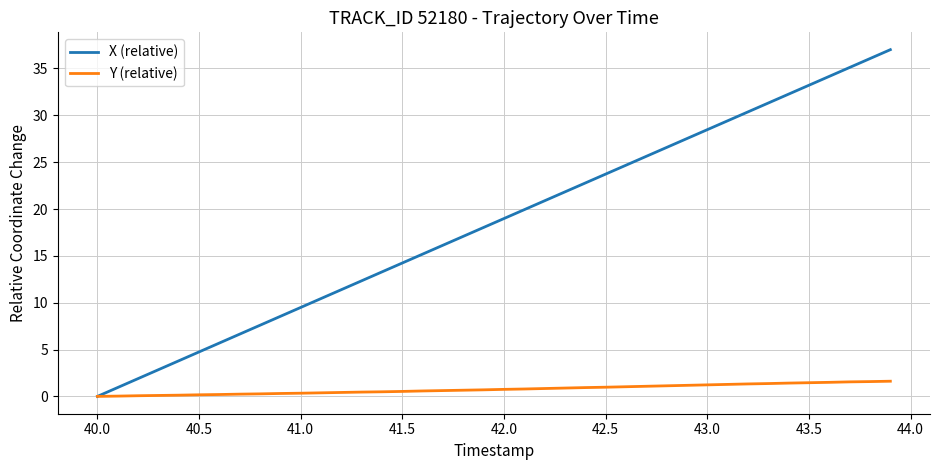

What is the greatest value displayed?

37.0